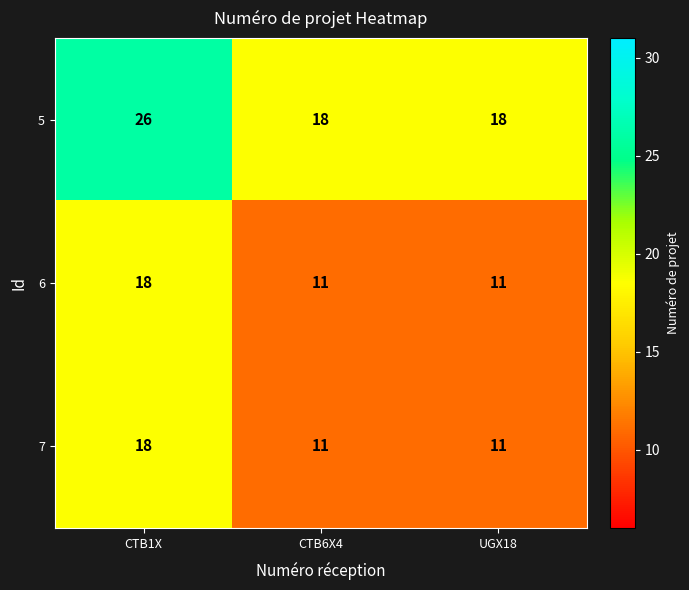

What value does the 5 series have at UGX18?

18